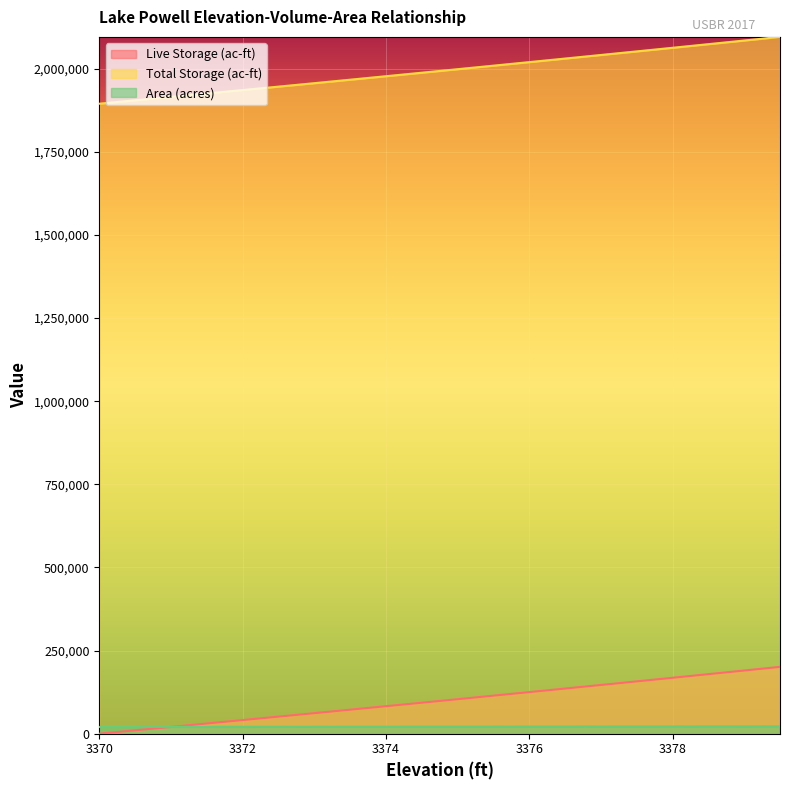

The Total Storage (ac-ft) series shows 3038955.6 at 3373.5. True or false?

False